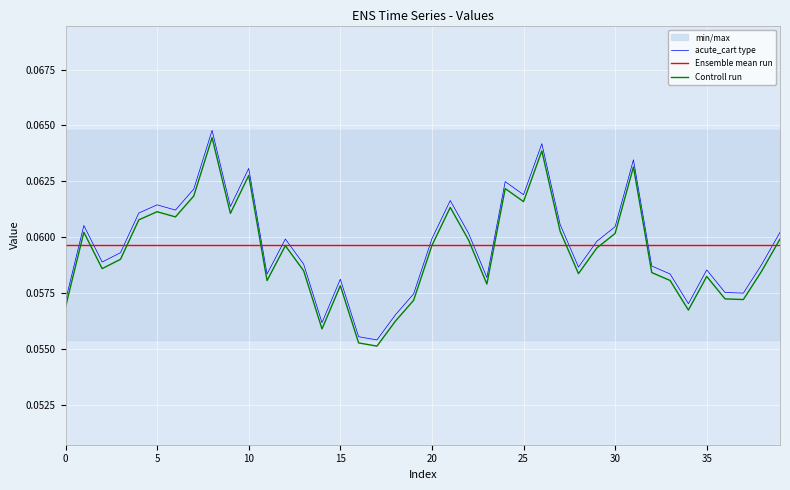

The Ensemble mean run series shows 0.1 at 16. True or false?

True